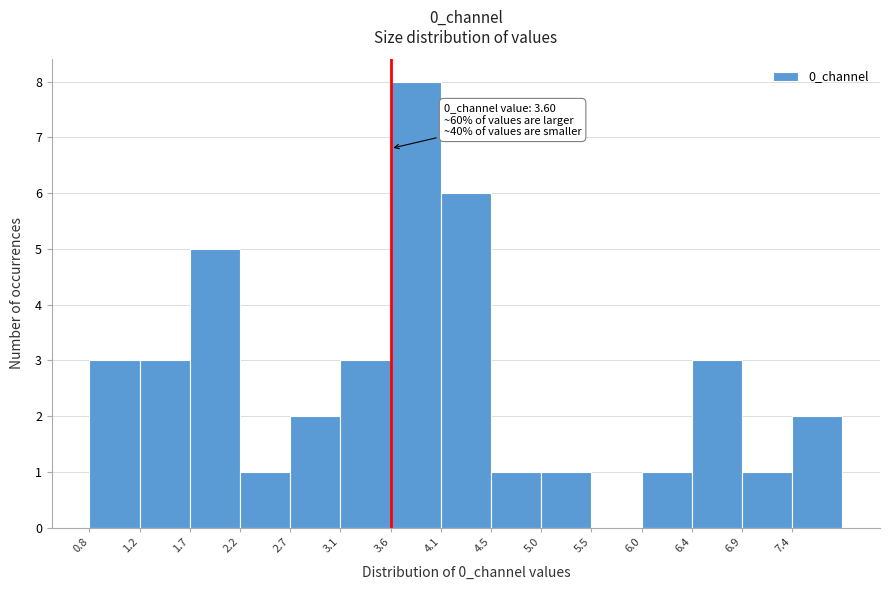

Which range on the x-axis has the tallest bar?

3.60 to 4.10